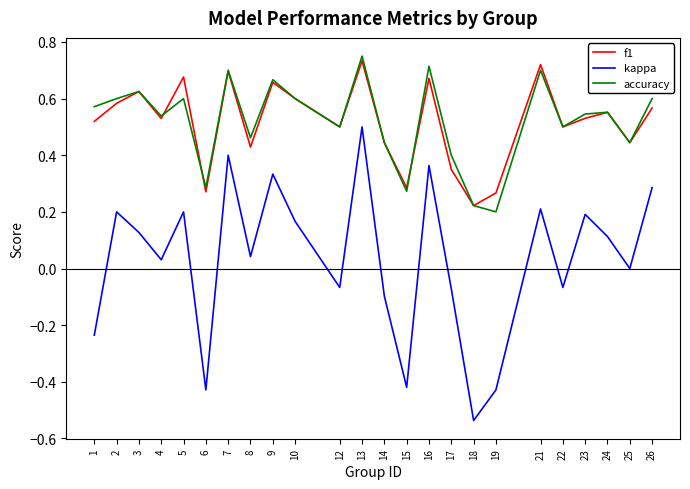

At which category does kappa reach its first local valley?

4